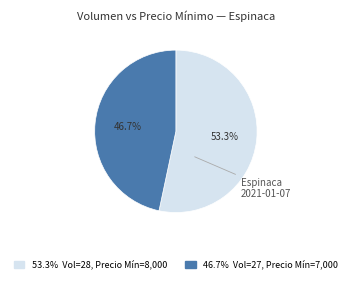

Is there a majority slice in this chart?

Yes